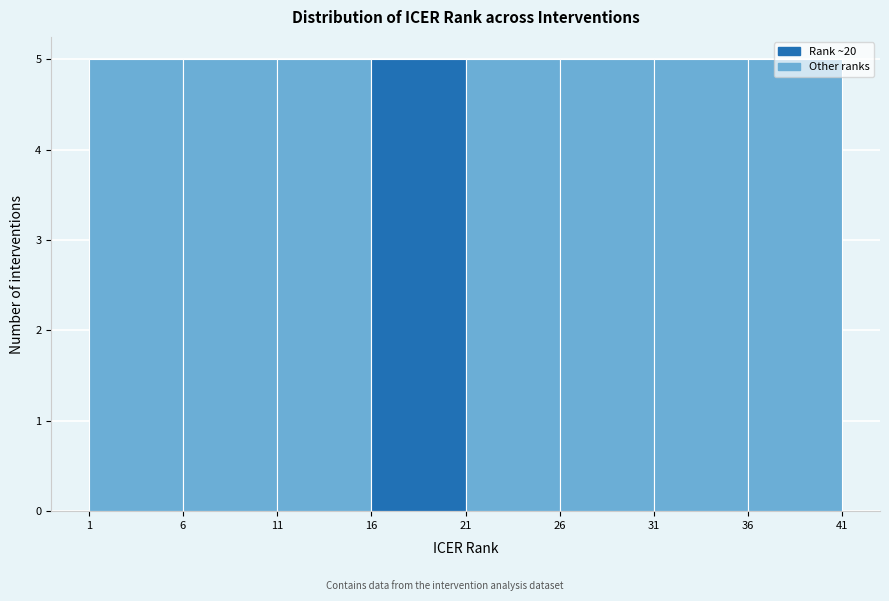

How tall is the bar that spans 21 to 26 on the x-axis? The values are not printed on the chart, so give them approximately, as read against the axis.

5